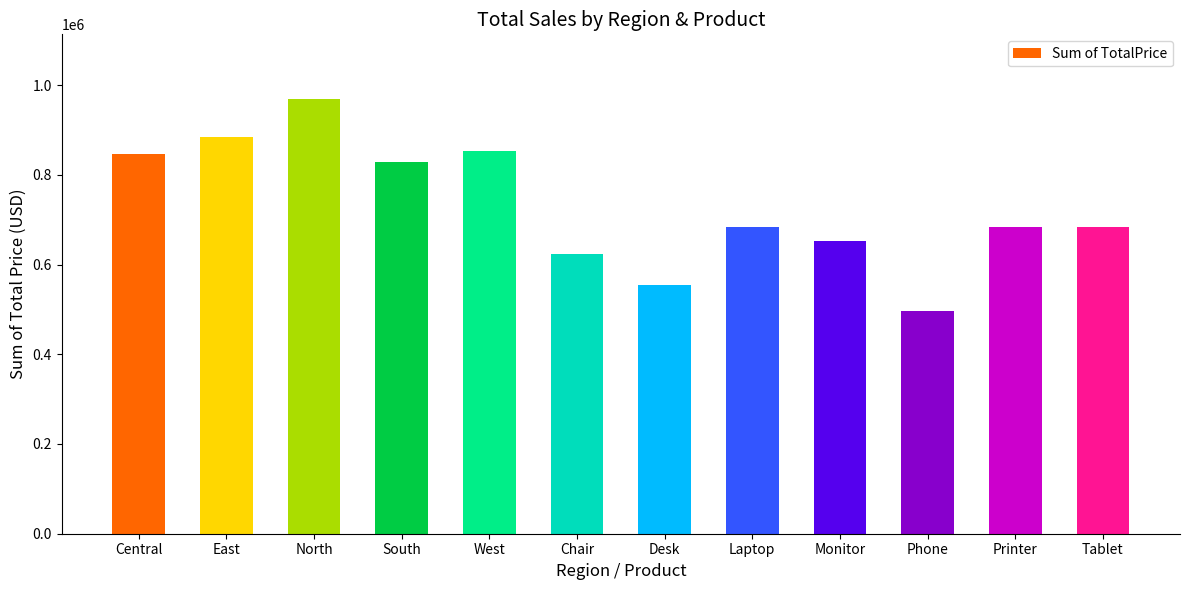

What is the maximum value shown in the chart?

967958.0